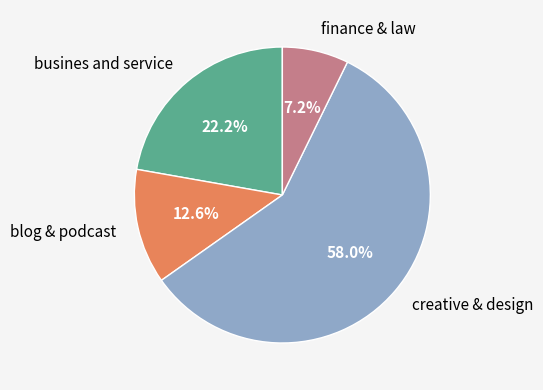

To the nearest percent, what is the difference between the creative & design and finance & law slice percentages?

51%